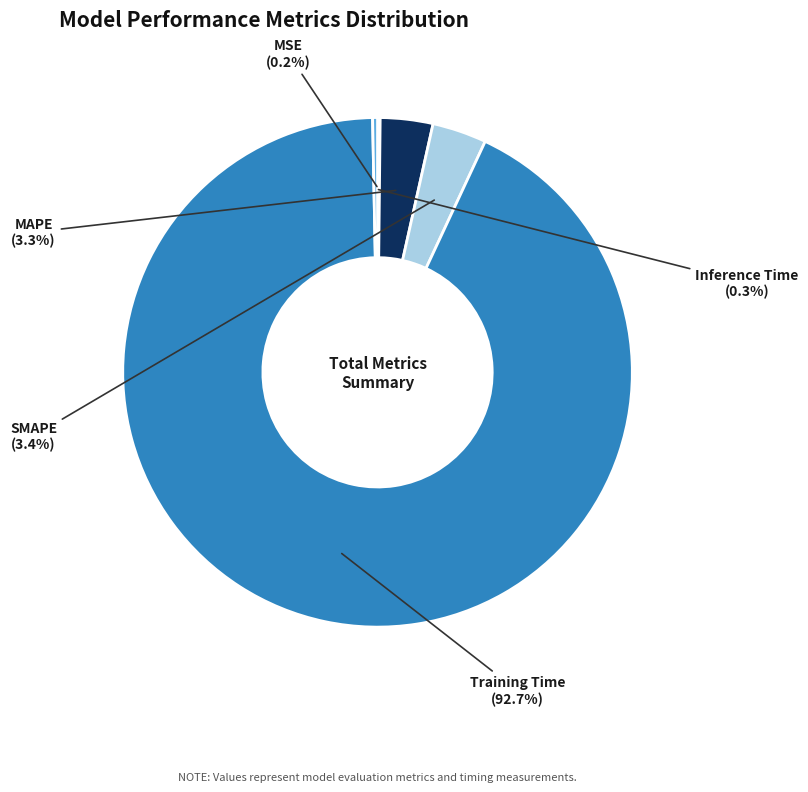

Rank the categories by value from highest to lowest.

Training Time, SMAPE, MAPE, Inference Time, MSE